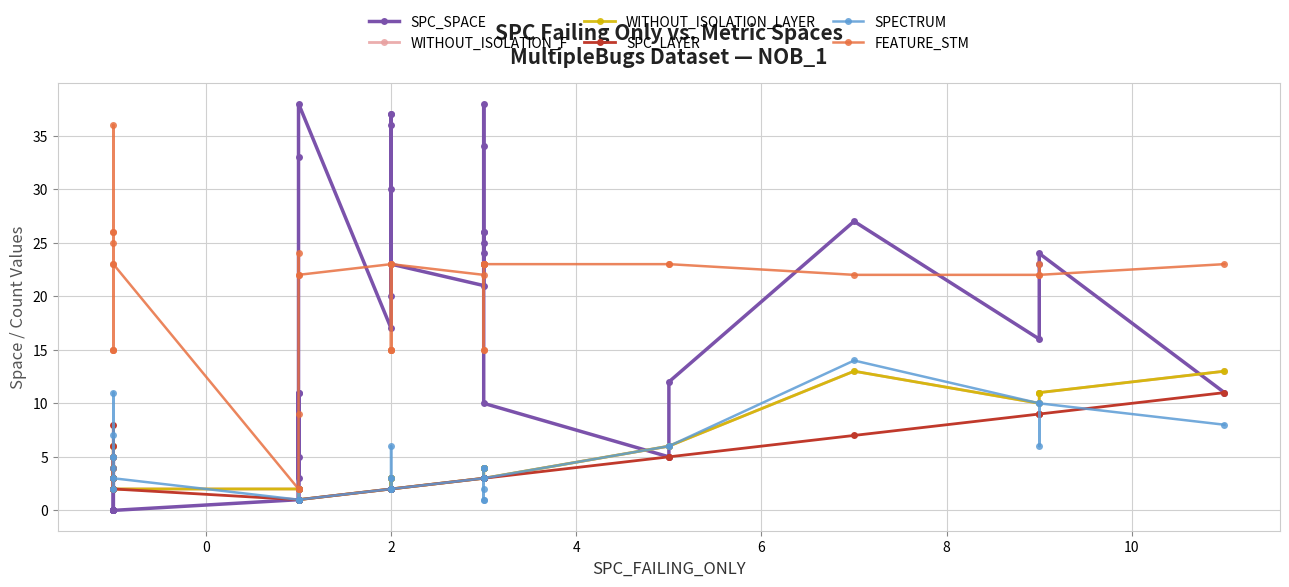

True or false: WITHOUT_ISOLATION_LAYER and SPC_LAYER intersect in this chart.

False